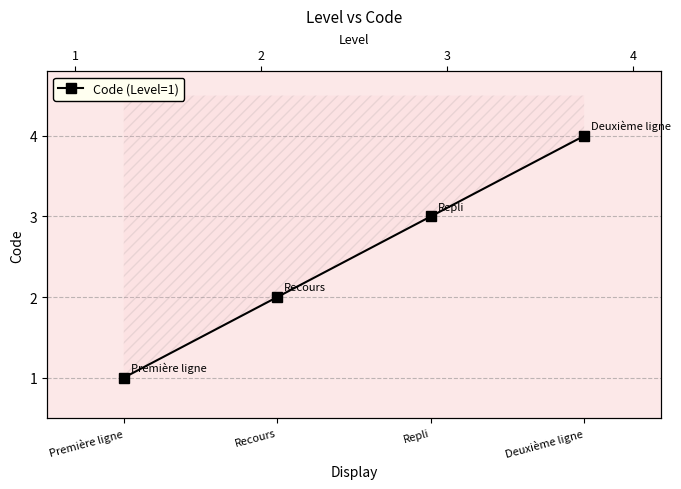

Where is the data nearest to the value 2?

Recours